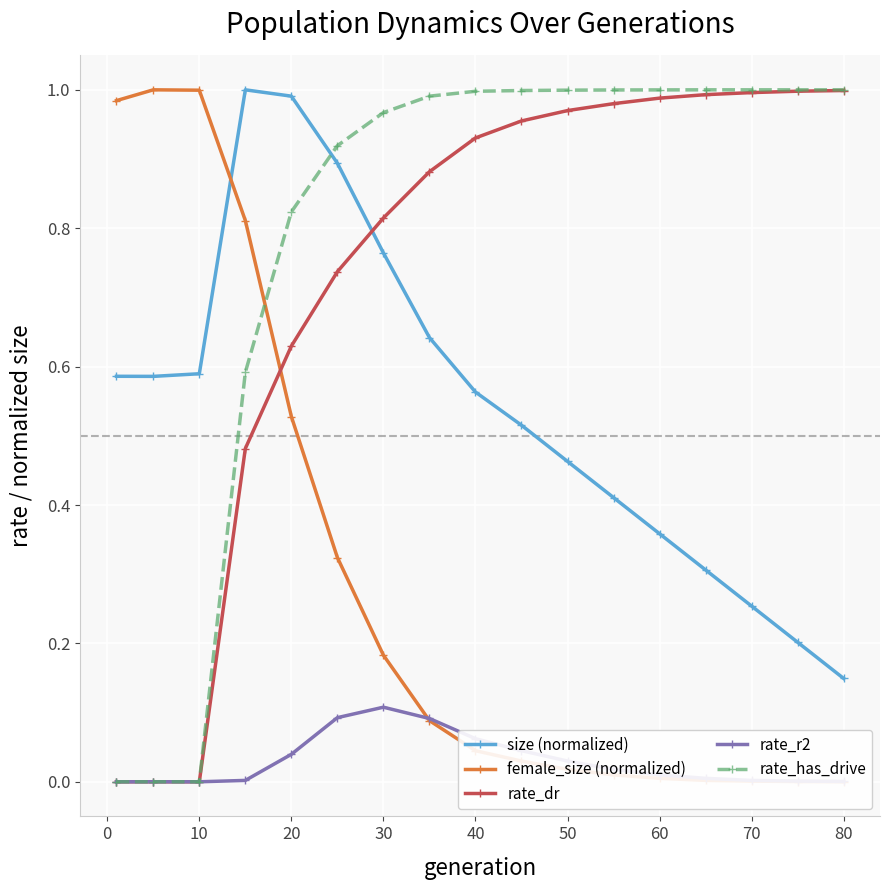

True or false: size (normalized) has more than 0 interior local peaks.

True